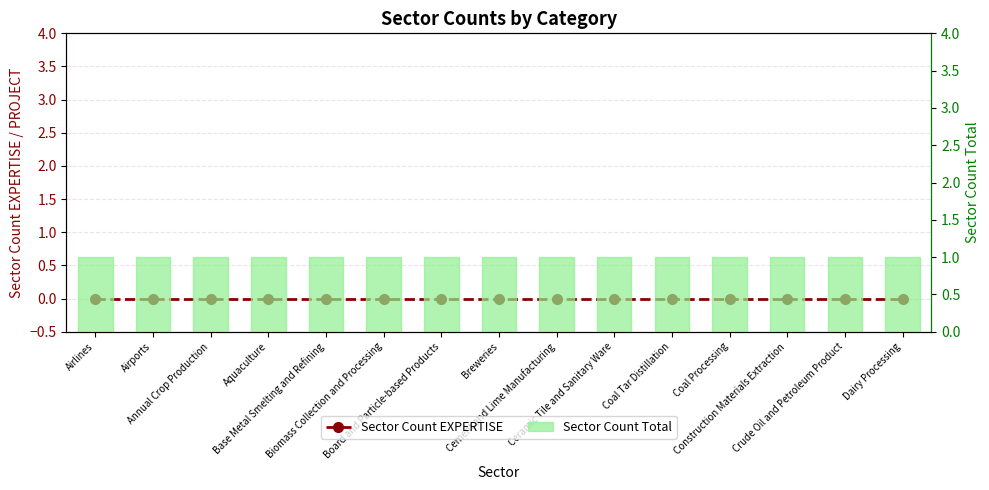

At which category is the sum across all series the highest?

Airlines